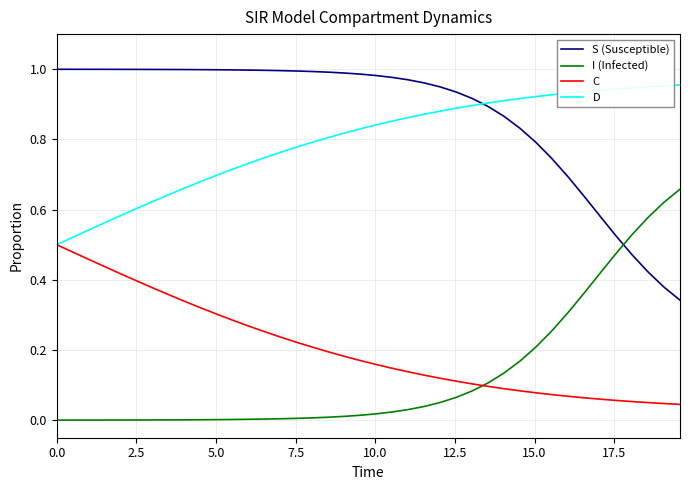

Which series has the largest total across all categories?

S (Susceptible)